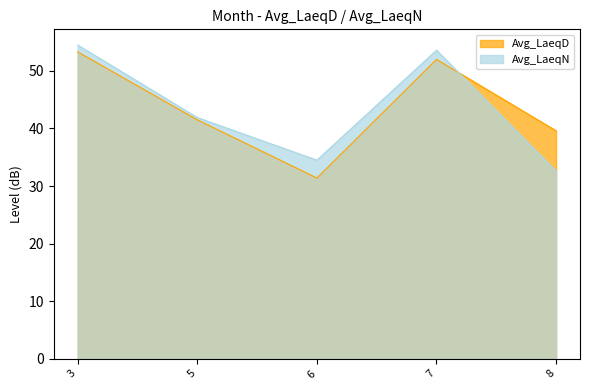

Reading left to right, extract all data points from this chart.

Avg_LaeqD: 53.3	41.5	31.4	52.0	39.6
Avg_LaeqN: 54.5	41.9	34.5	53.6	32.6